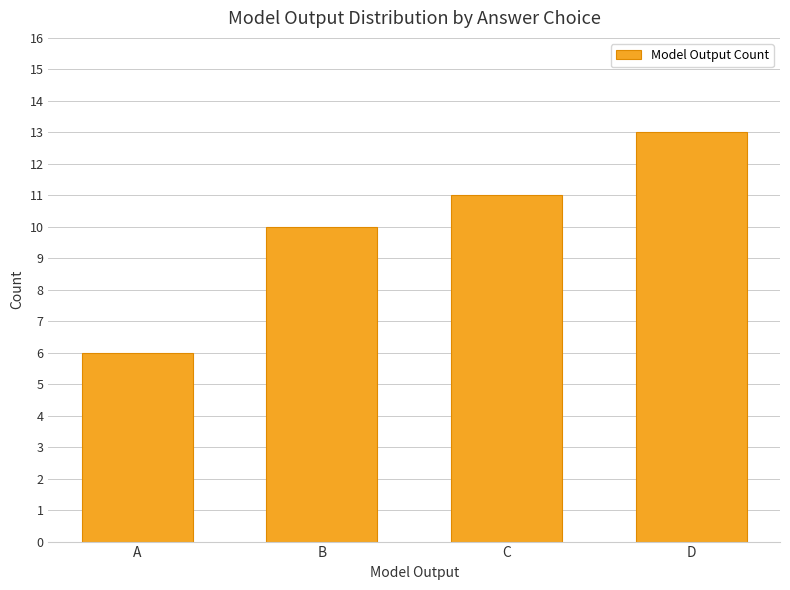

How many values are below 11?

2